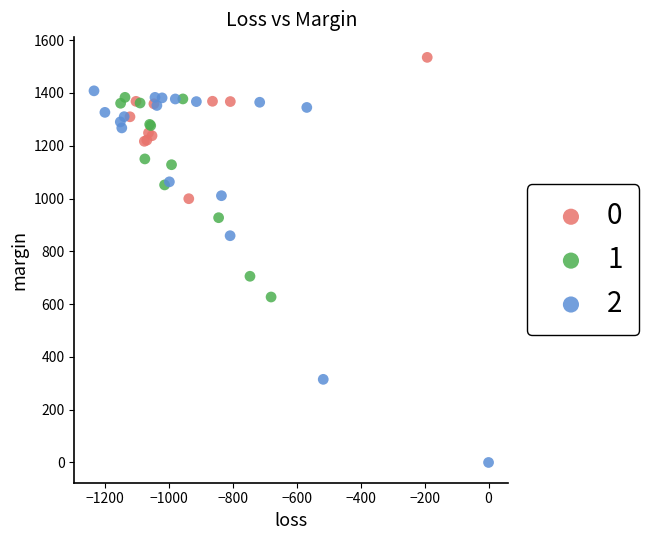

What are all the series names shown in the legend?

0, 1, 2